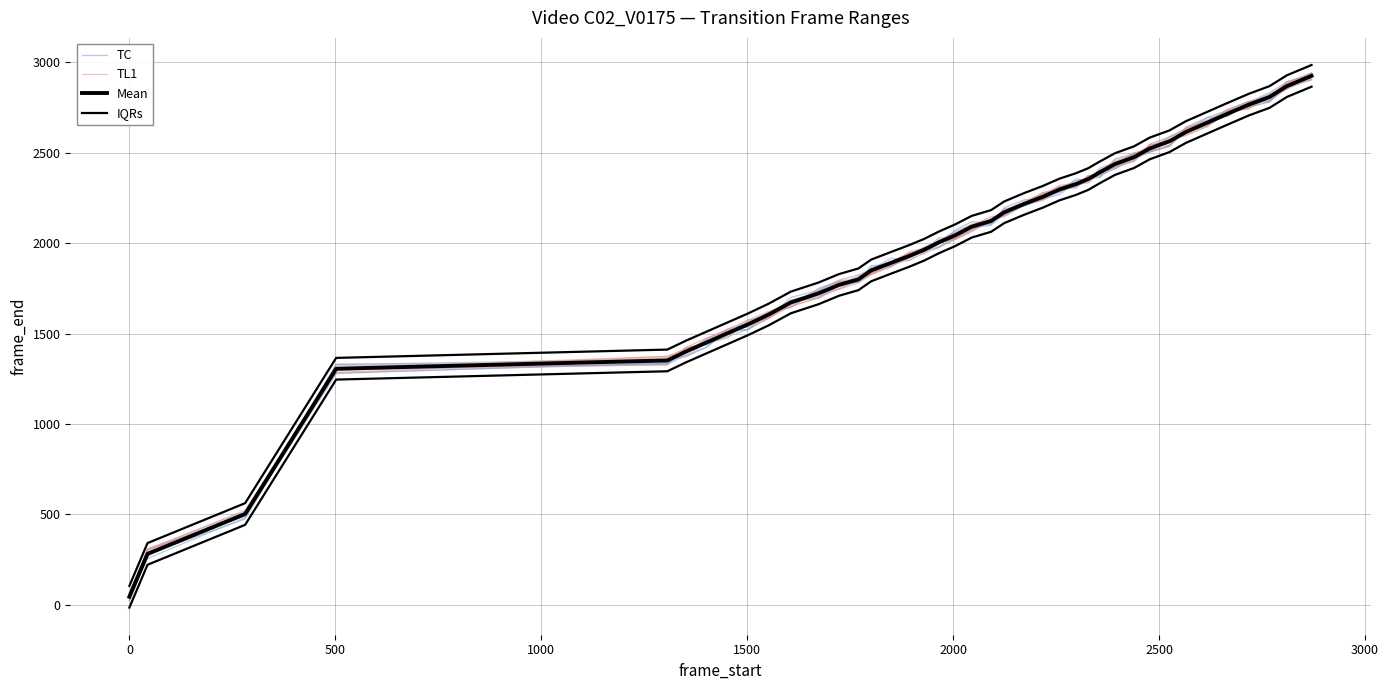

Which series has the largest range (max minus min)?

TC